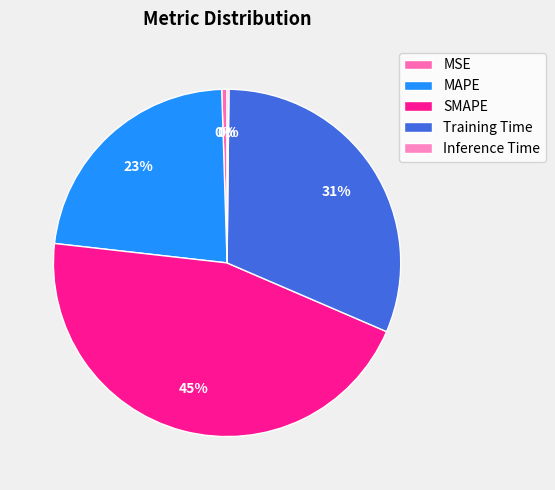

Which has a higher value, MAPE or Inference Time?

MAPE